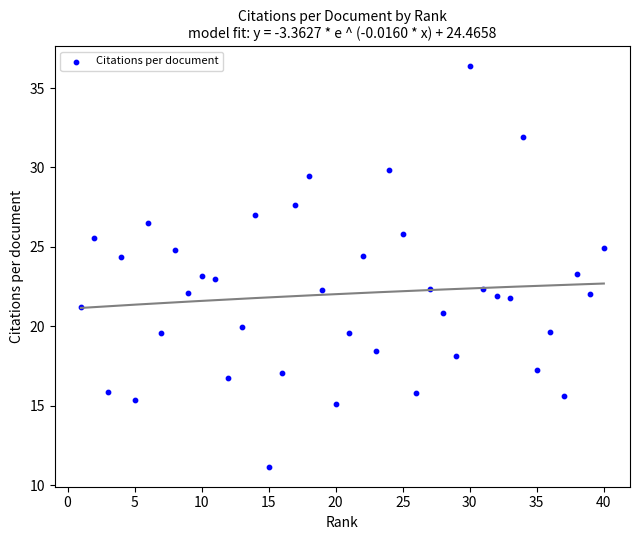

What is the range of Y values (max minus min)?

25.2